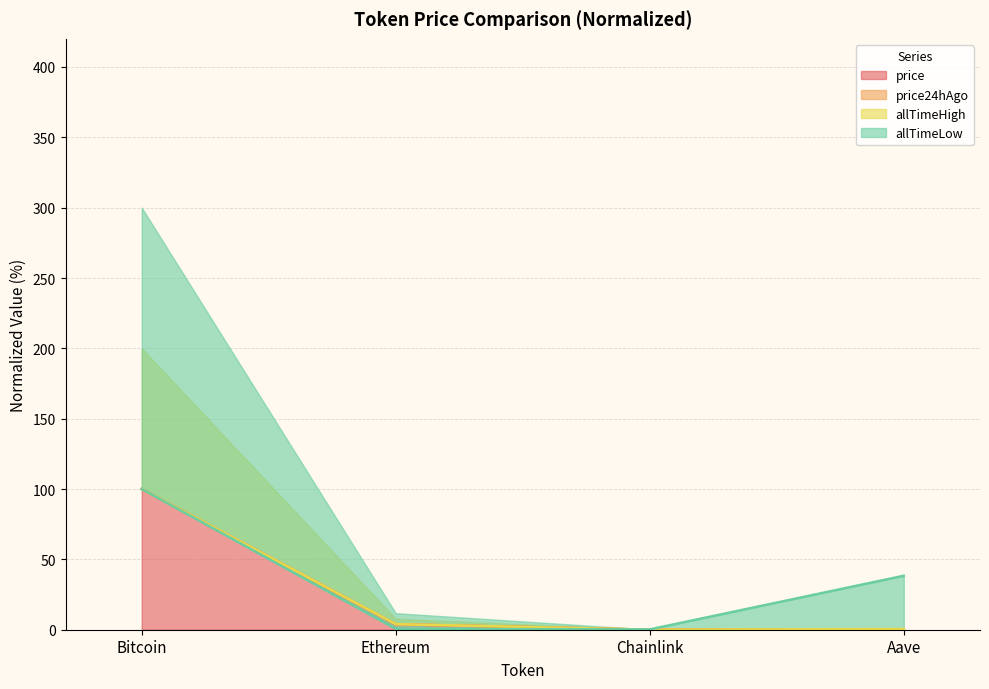

What is the sum of the price24hAgo values at Bitcoin and Aave?

100.3